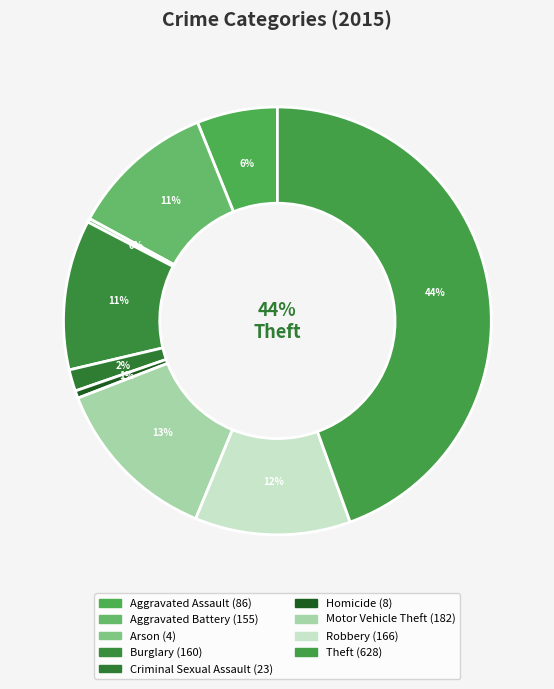

Which slice is the largest?

Theft